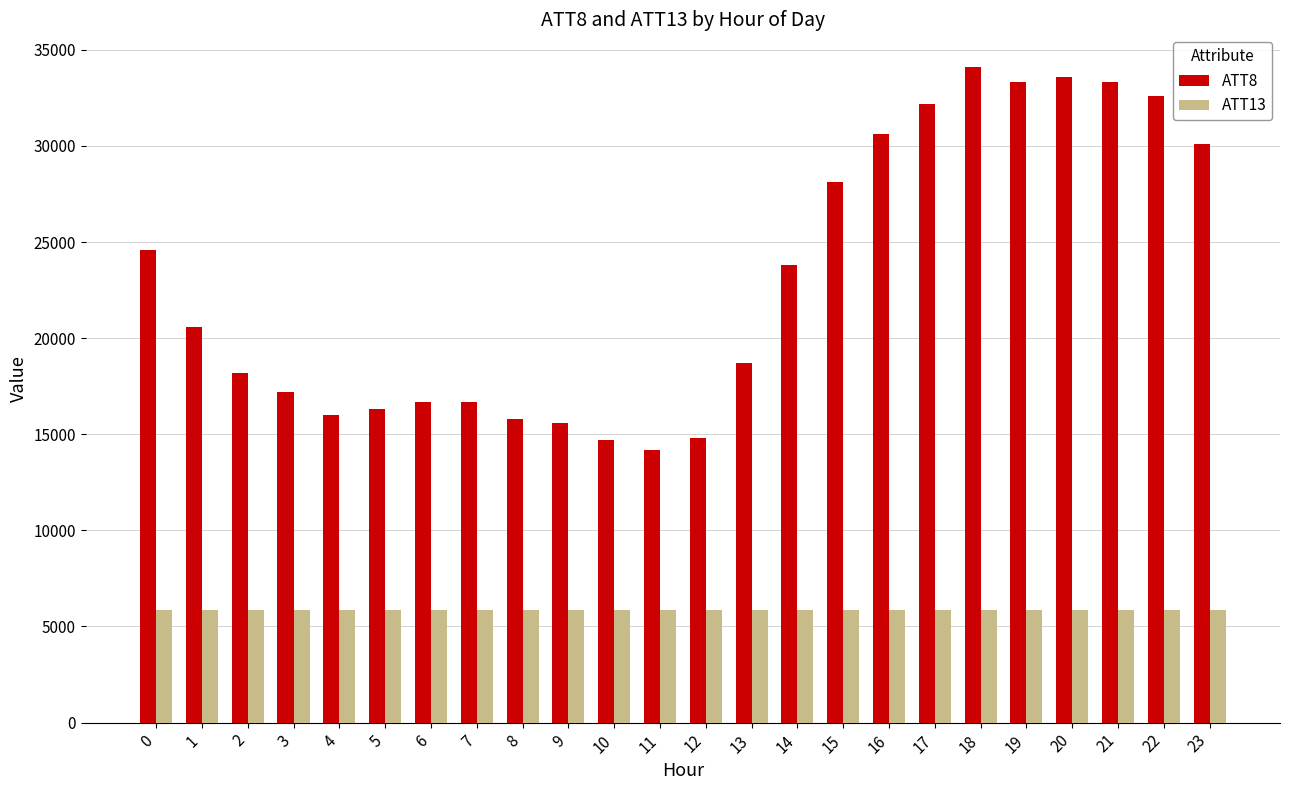

What is the lowest value of the ATT13 series?

5851.6